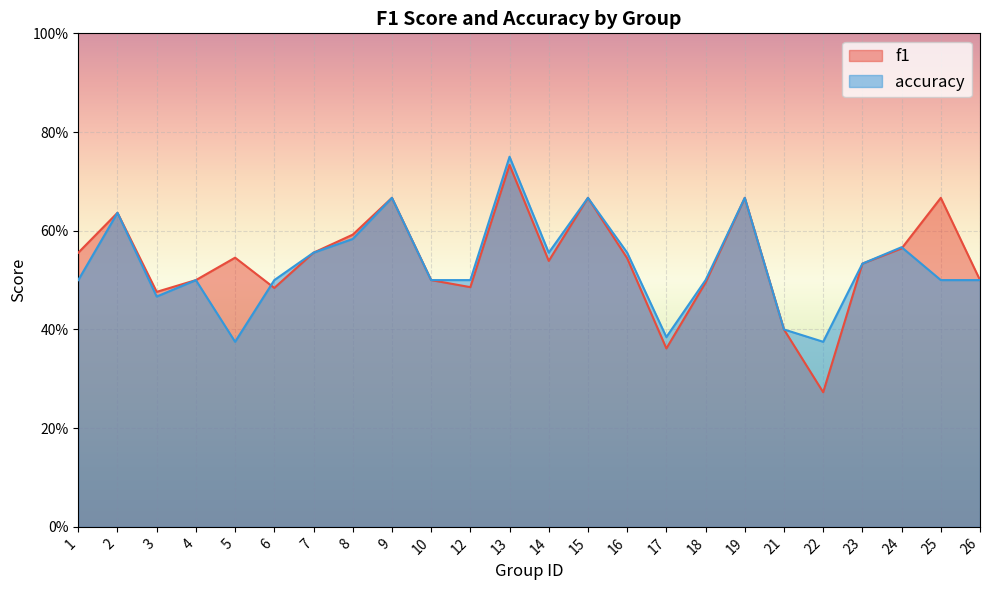

What is the maximum value for f1?

0.7